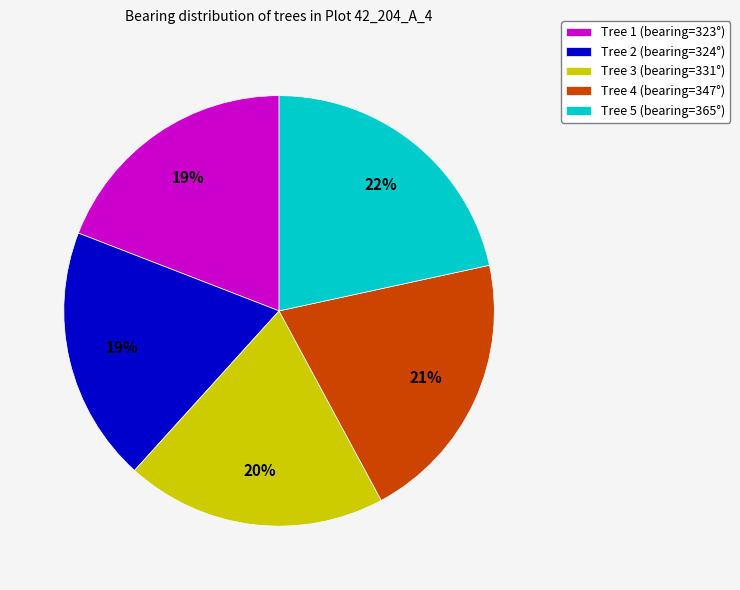

To the nearest percent, what is the average slice percentage?

20%